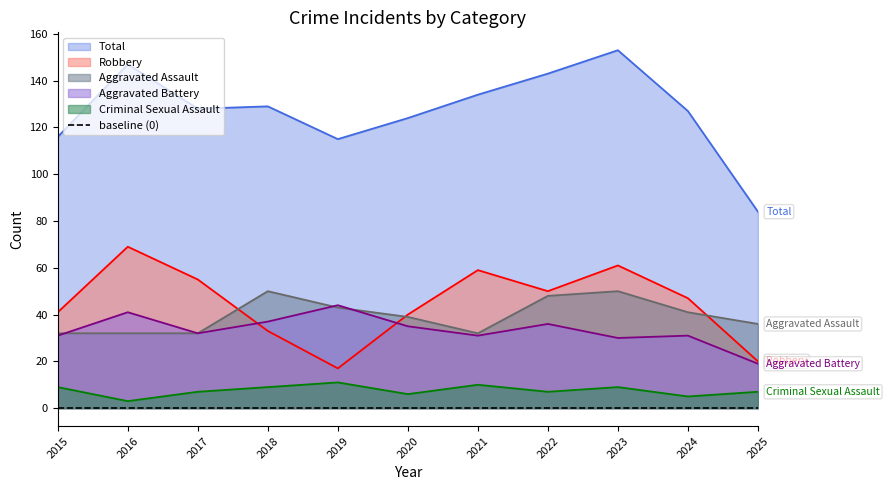

Does the chart have visible grid lines?

No